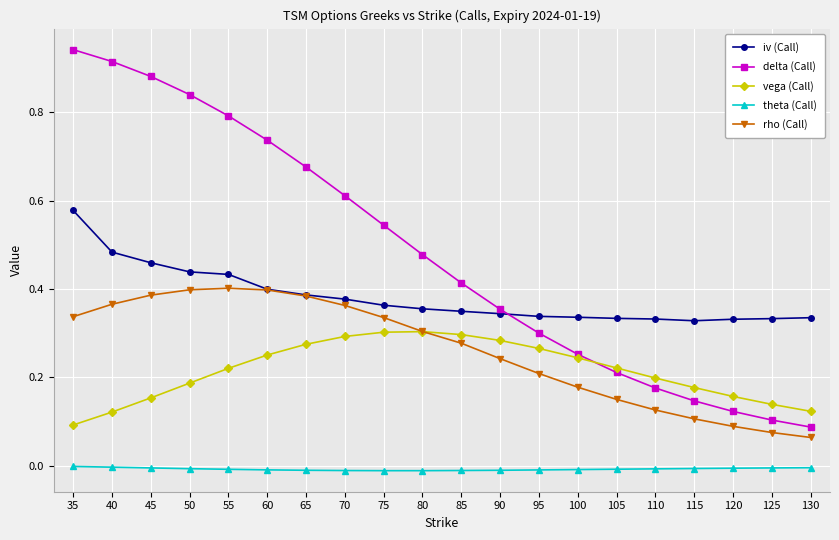

At which label does delta (Call) reach its minimum?

130